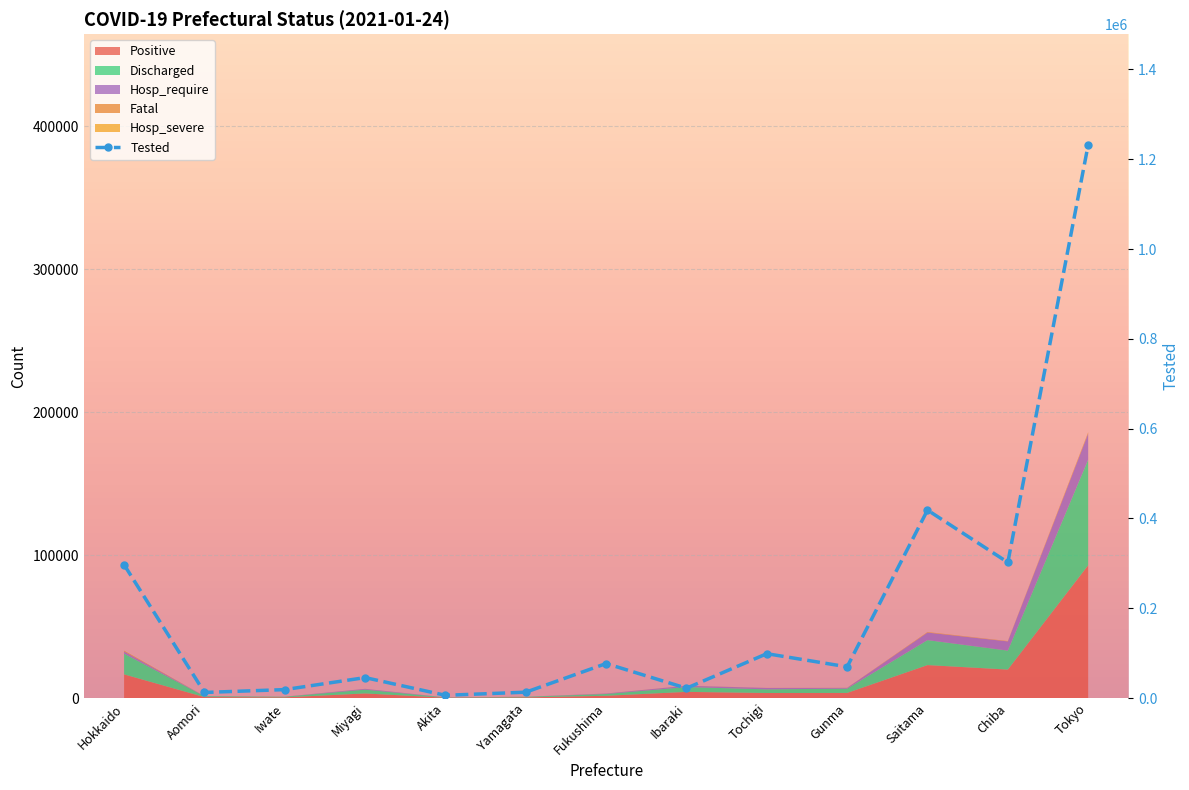

What is the sum of the values at Ibaraki and Chiba?

324031